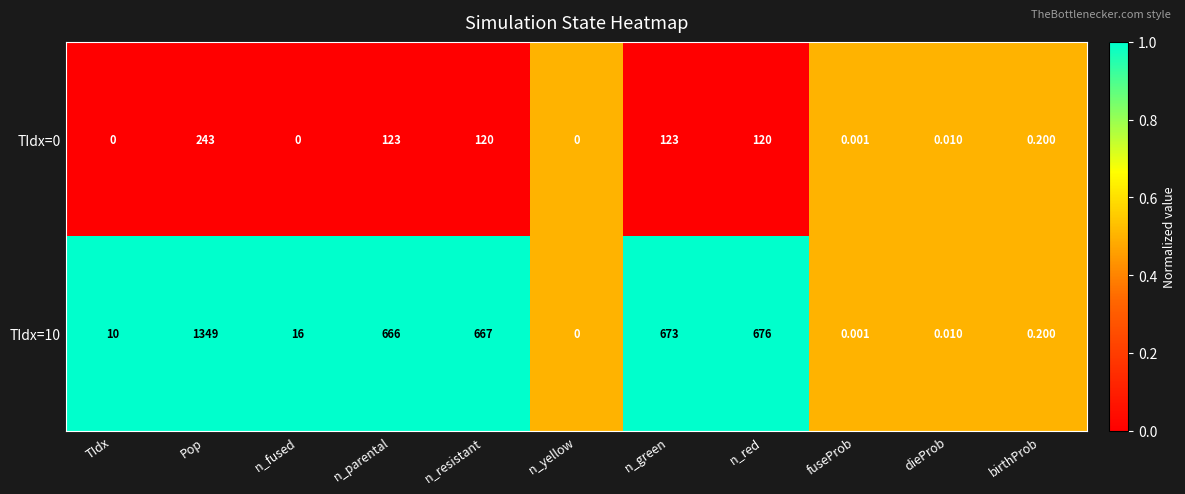

At which category does the chart reach its peak across all series?

Pop